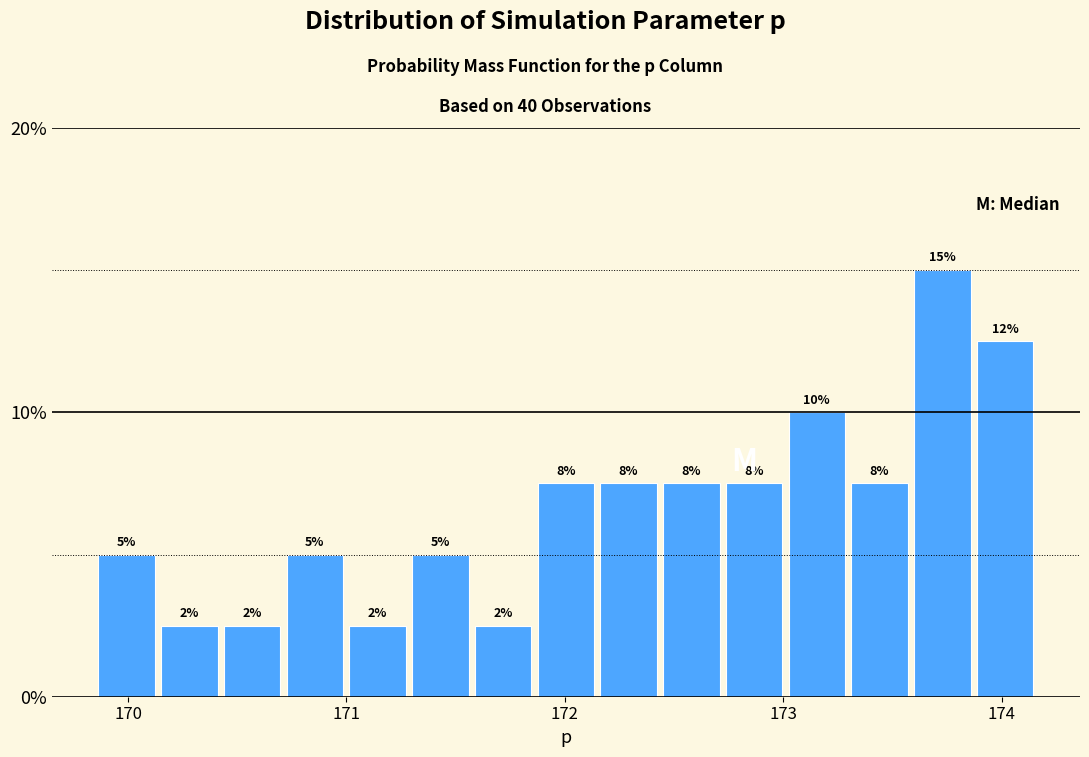

Around what value on the x-axis is the tallest bar? Give the approximate position of its centre, as read against the axis.

173.7